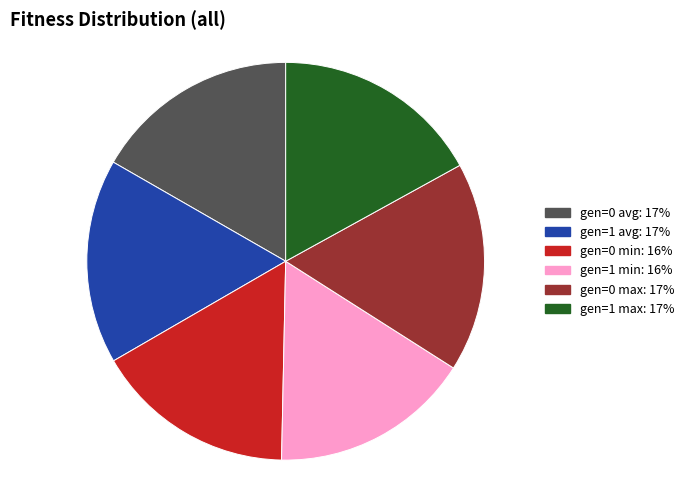

What is the ratio of the value at gen=1 max to the value at gen=0 min?

1.0